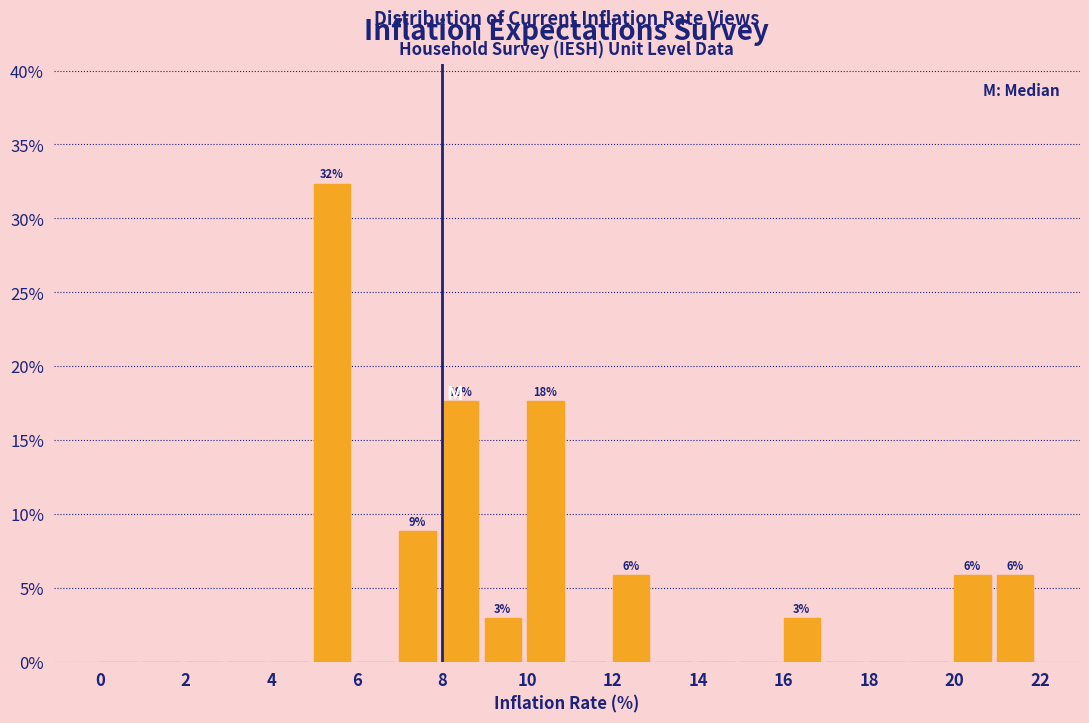

Over which range of the x-axis is the bar tallest?

5 to 6